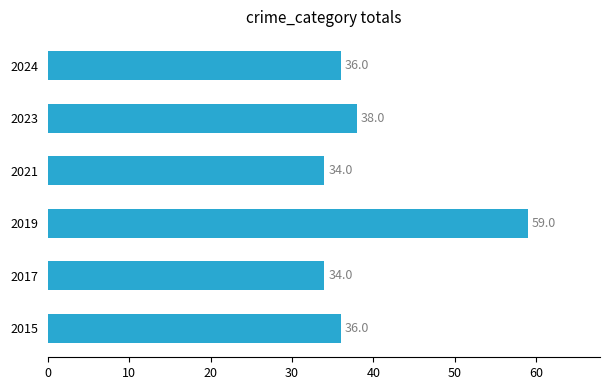

Reading bottom to top, list all the values displayed in this chart.

36	34	59	34	38	36